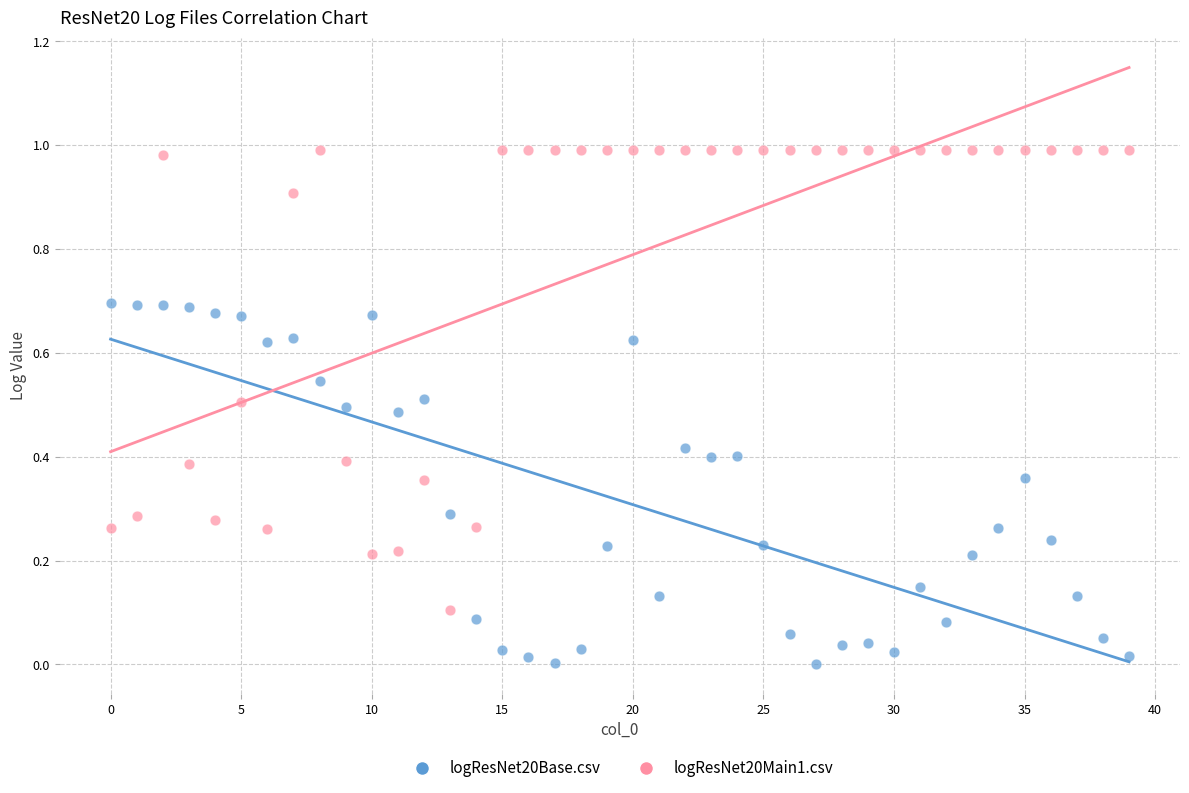

Which series reaches the minimum Y coordinate?

logResNet20Base.csv